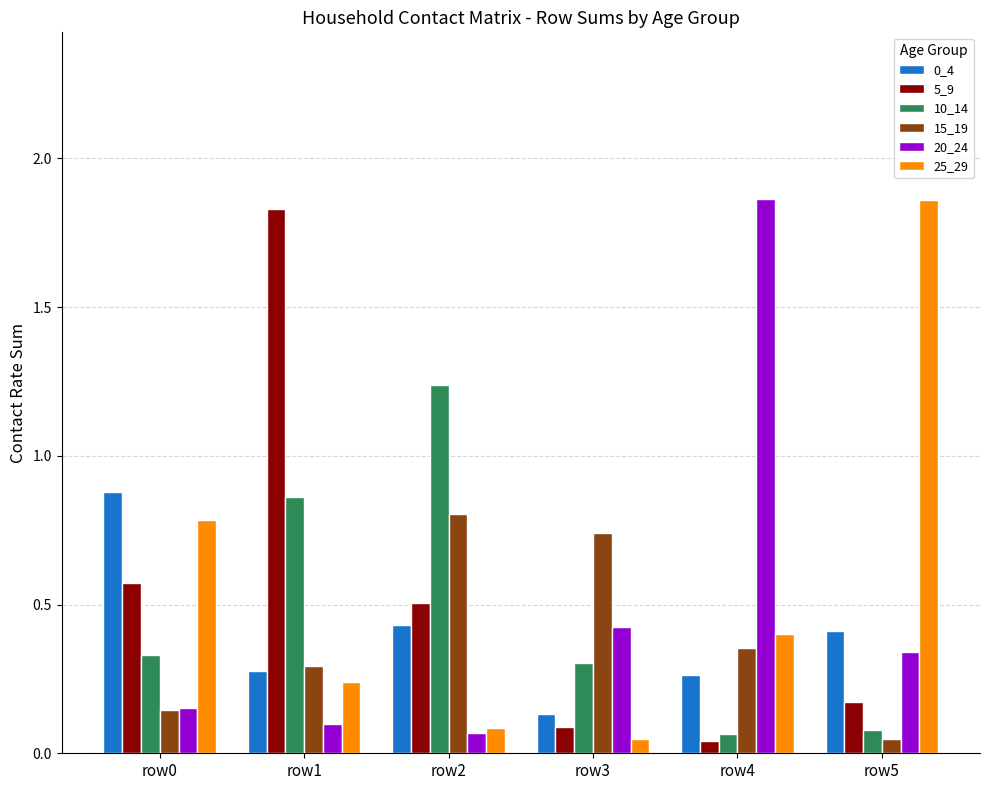

At which category is the sum across all series the highest?

row1